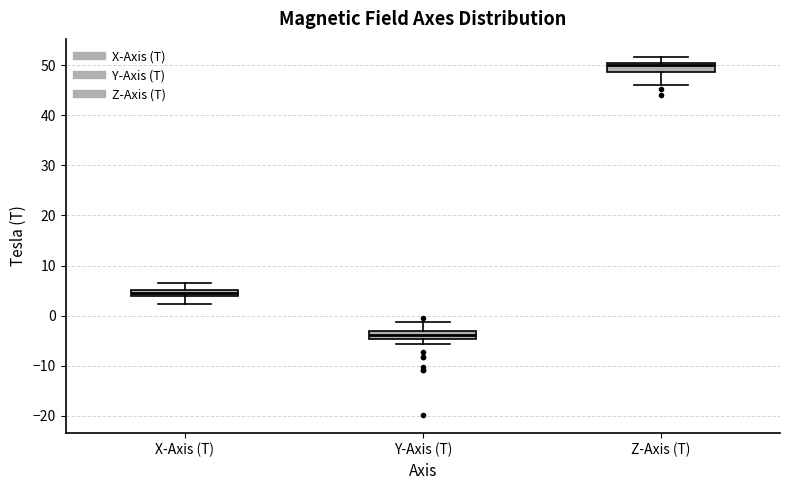

Where is the lower edge of the box for X-Axis (T) on the y-axis? The values are not printed on the chart, so give them approximately, as read against the axis.

4